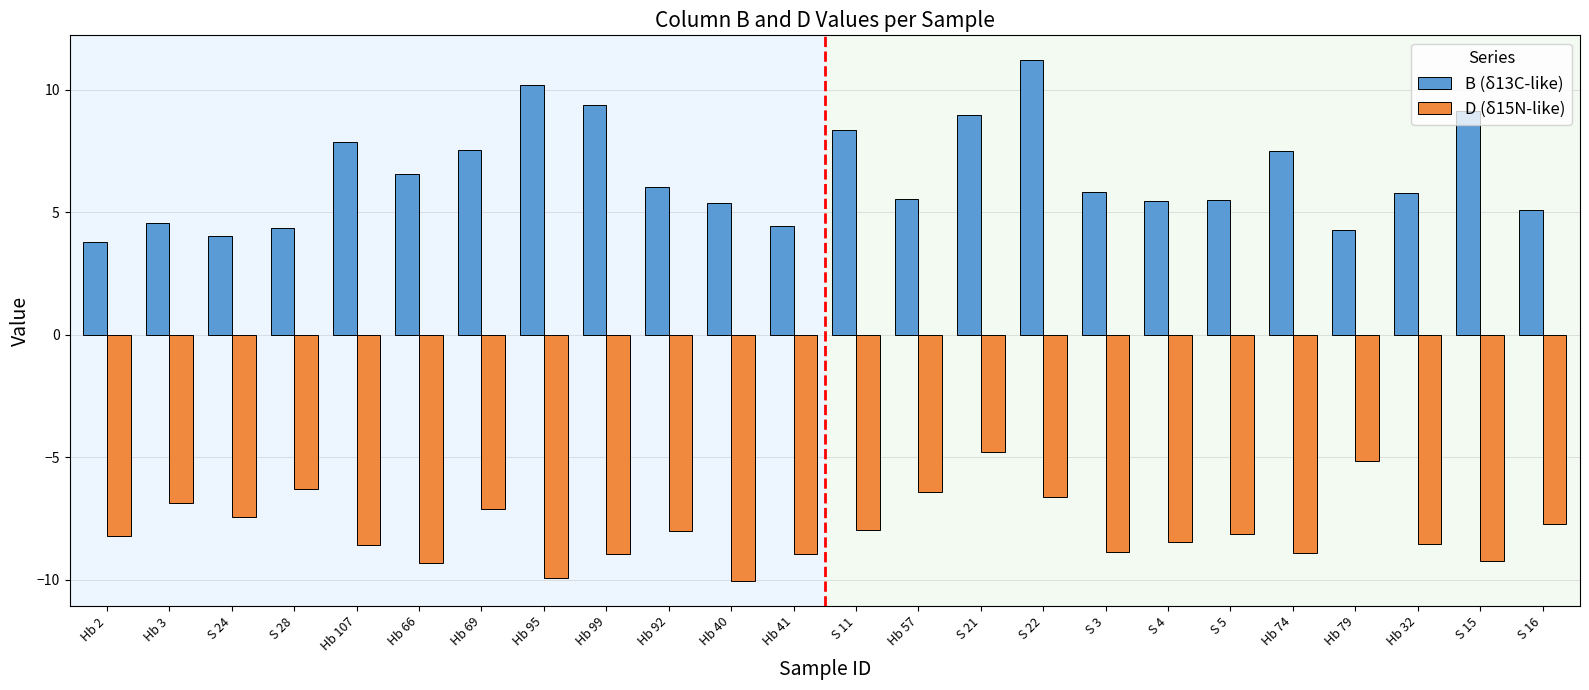

Which series has the largest total across all categories?

B (δ13C-like)